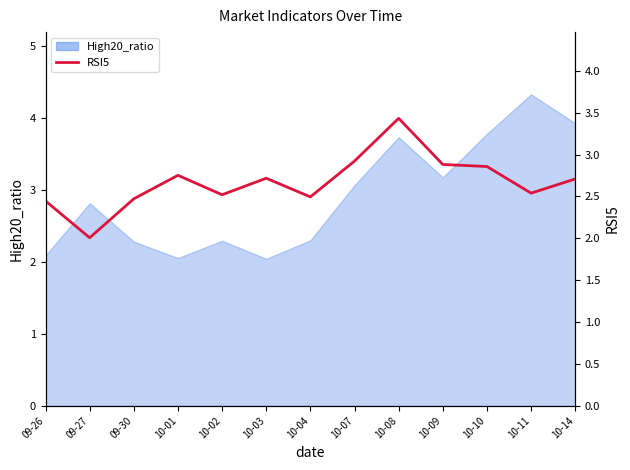

Which label corresponds to the smallest value in the chart?

09-27